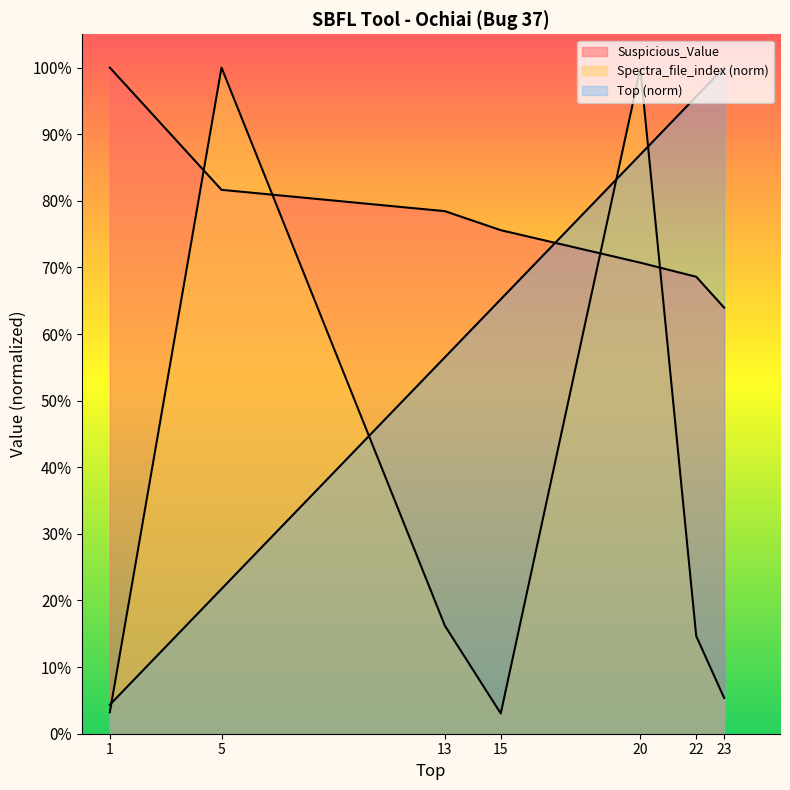

Reading left to right, list all the values displayed in this chart.

Top: 1=0.0	5=0.2	13=0.6	15=0.7	20=0.9	22=1.0	23=1.0
Suspicious_Value: 1=1.0	5=0.8	13=0.8	15=0.8	20=0.7	22=0.7	23=0.6
Spectra_file_index: 1=0.0	5=1.0	13=0.2	15=0.0	20=1.0	22=0.1	23=0.1